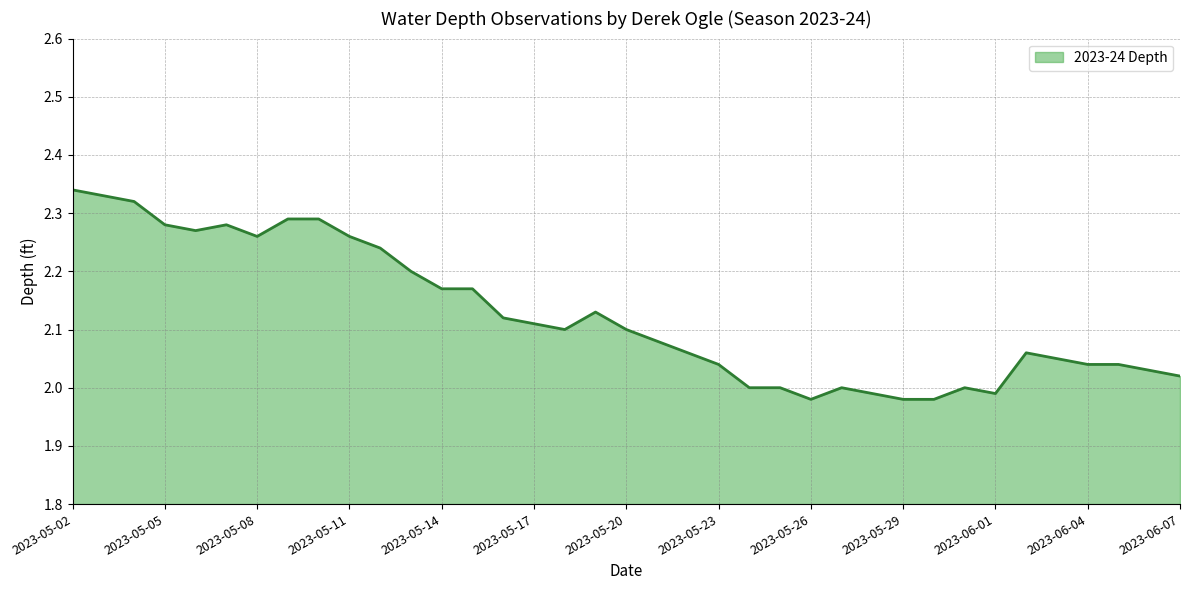

What is the difference between the maximum and minimum values?

0.4